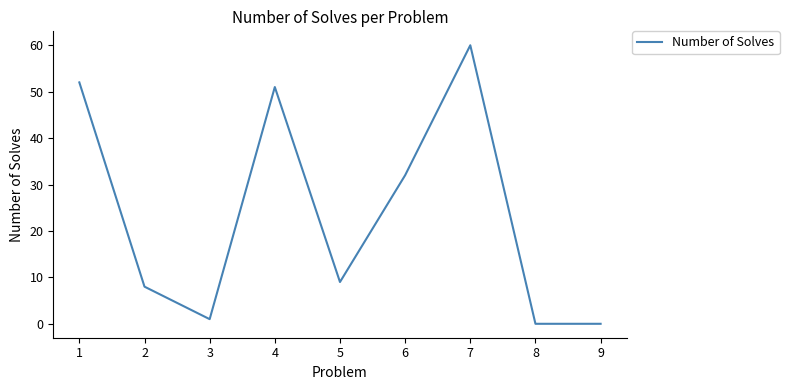

Count the number of data series in this chart.

1